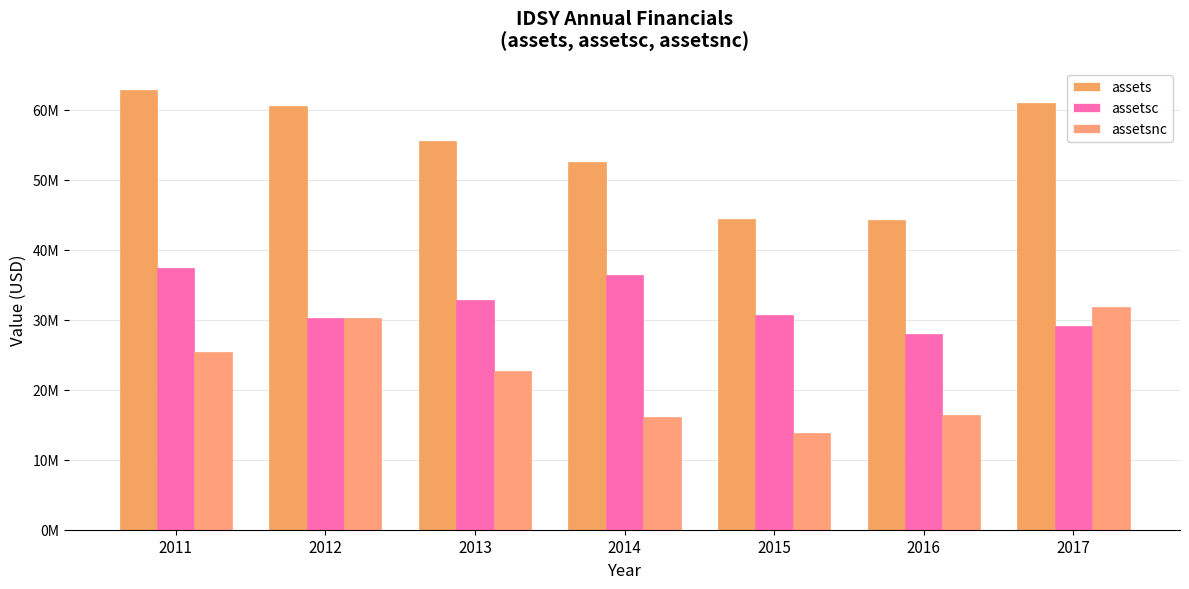

What is the sum of the assetsc values at 2013 and 2012?

63099000